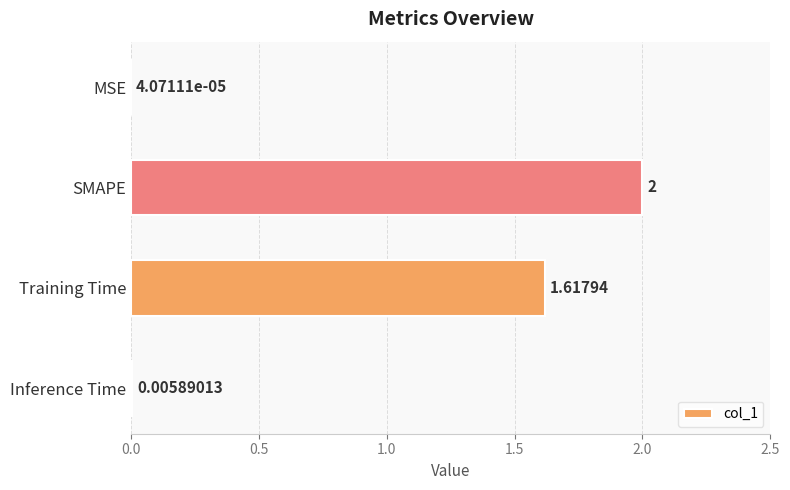

Between MSE and Inference Time, which is larger?

Inference Time